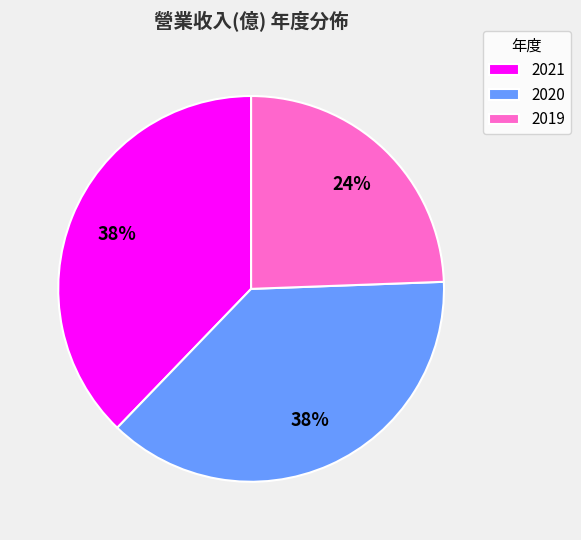

What percentage is the 2021 slice, to the nearest percent?

38%